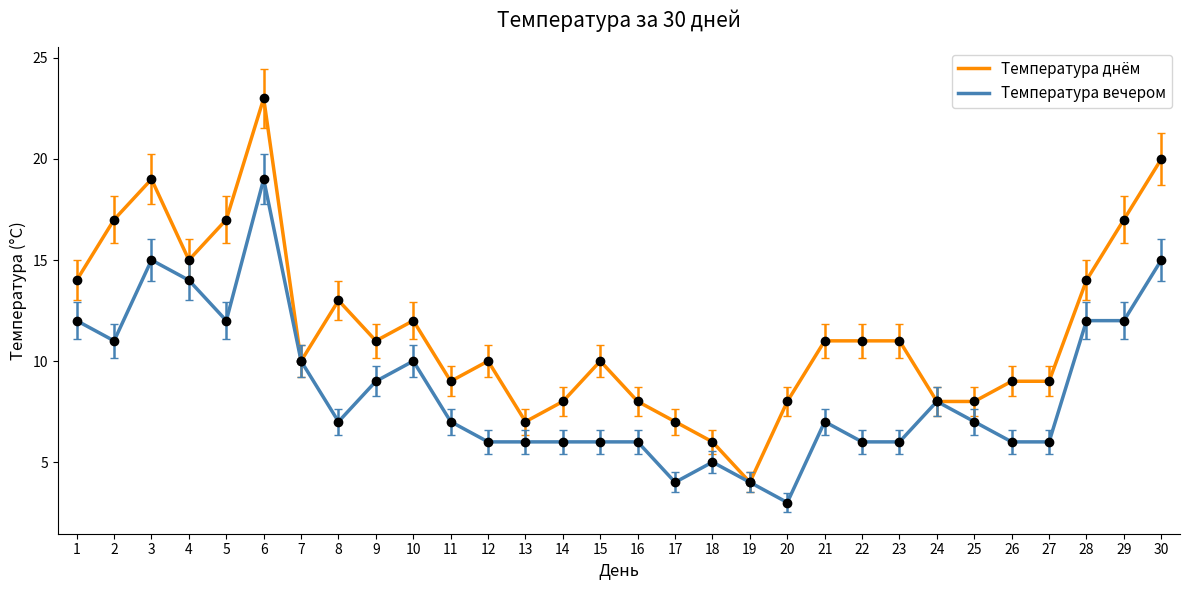

What is the spread (max minus min) of values at 17?

3